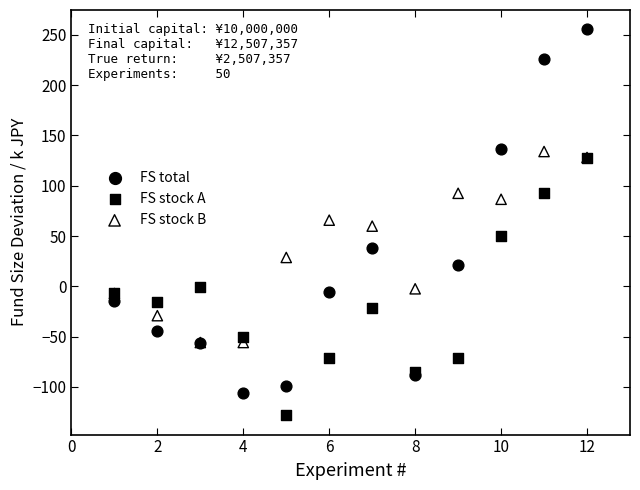

What are all the series names shown in the legend?

FS total, FS stock A, FS stock B